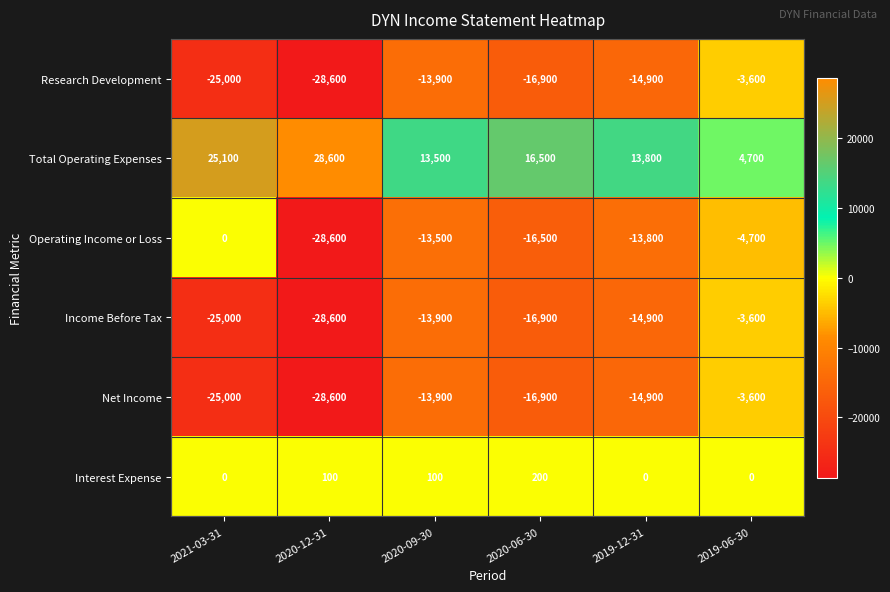

Which series has the largest total across all categories?

Total Operating Expenses